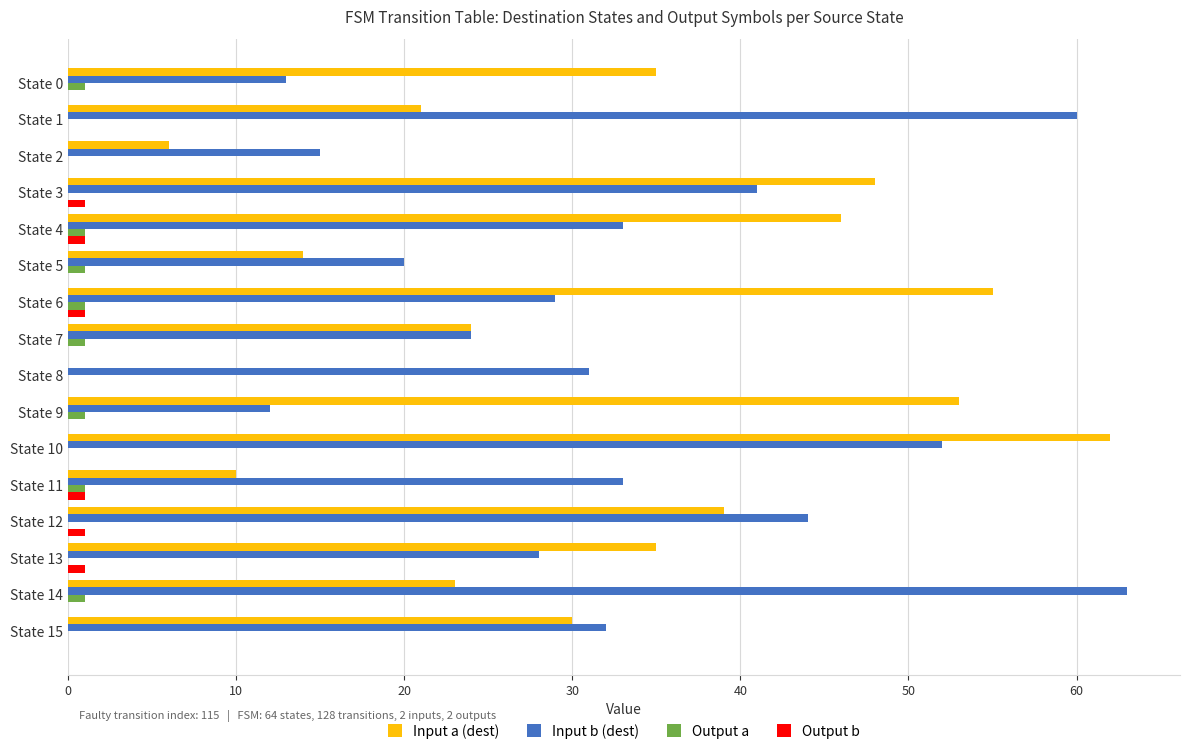

What is the average value of the Input b (dest) series?

33